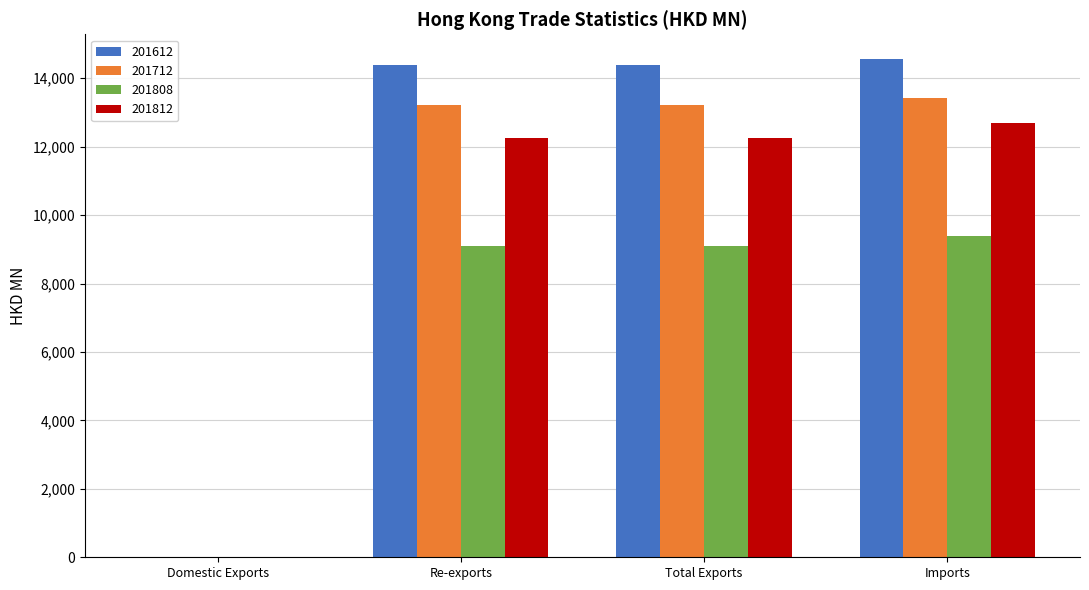

Which series has the largest range (max minus min)?

201612